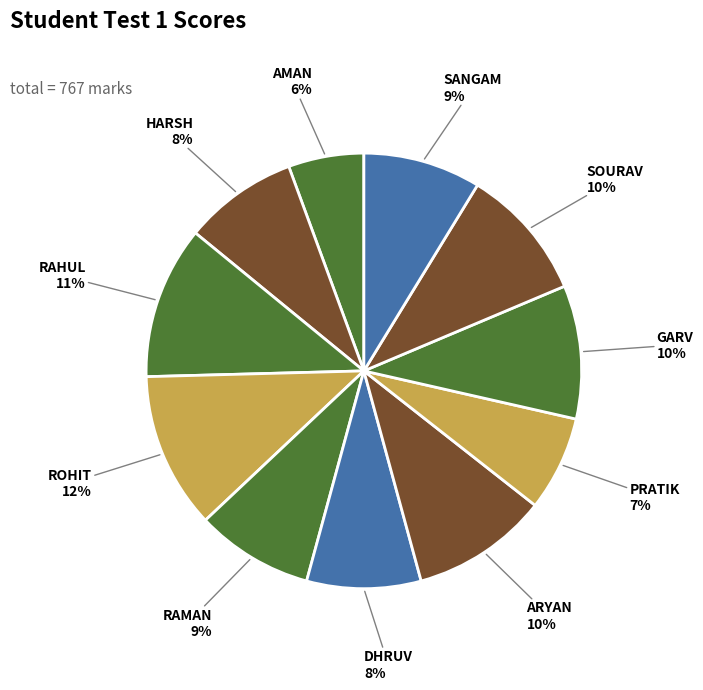

Which slice is the smallest?

AMAN